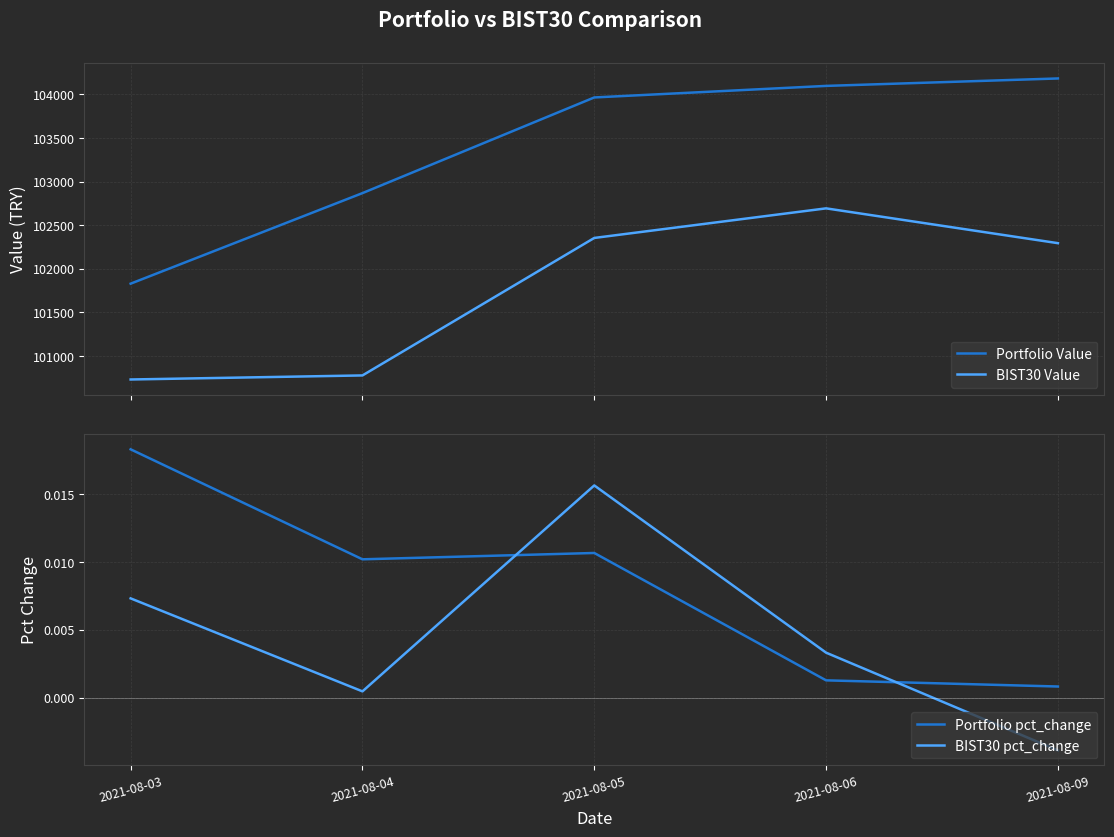

Reading right to left, extract all data points from this chart.

Portfolio Value: 104182.3	104097.0	103964.6	102868.0	101829.9
BIST30 Value: 102294.2	102693.2	102354.0	100778.0	100731.5
Portfolio pct_change: 0.0	0.0	0.0	0.0	0.0
BIST30 pct_change: -0.0	0.0	0.0	0.0	0.0